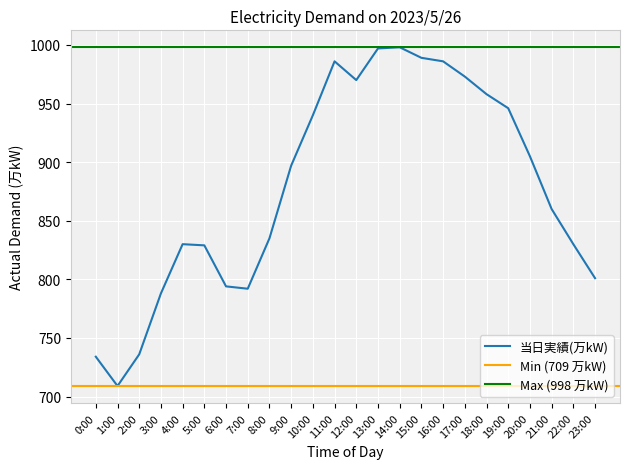

Reading left to right, extract all data points from this chart.

734	709	736	788	830	829	794	792	835	897	940	986	970	997	998	989	986	973	958	946	905	860	830	801